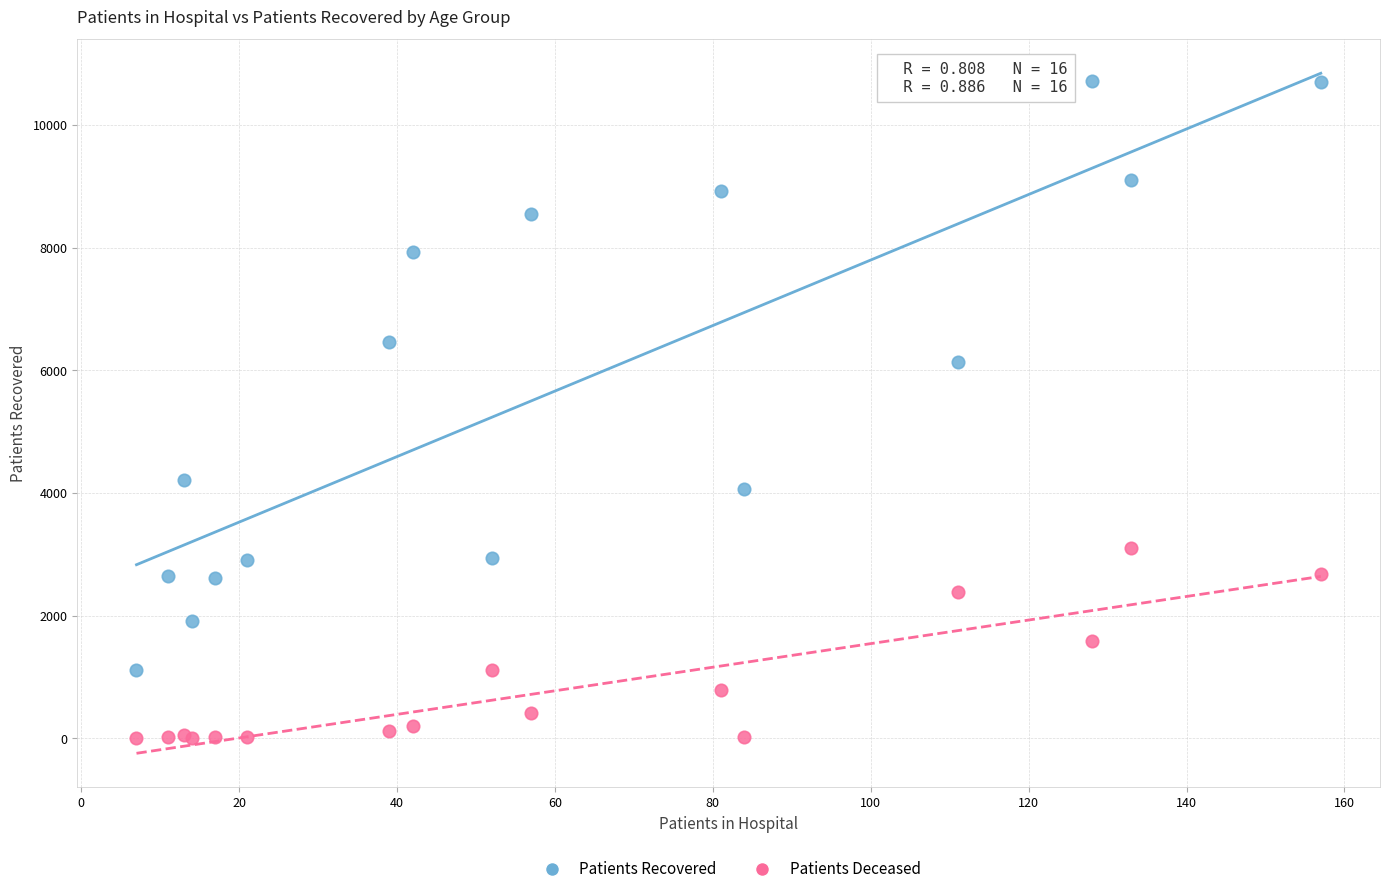

Across all series, what Y value is closest to 5359?

6133